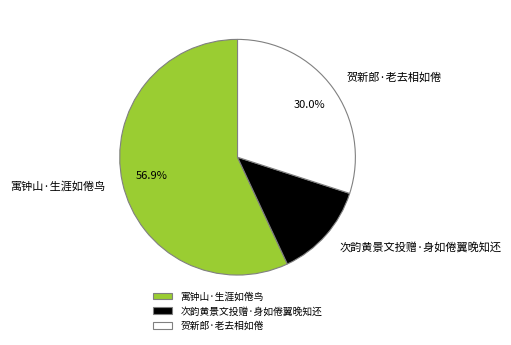

Which has a higher value, 寓钟山·生涯如倦鸟 or 贺新郎·老去相如倦?

寓钟山·生涯如倦鸟